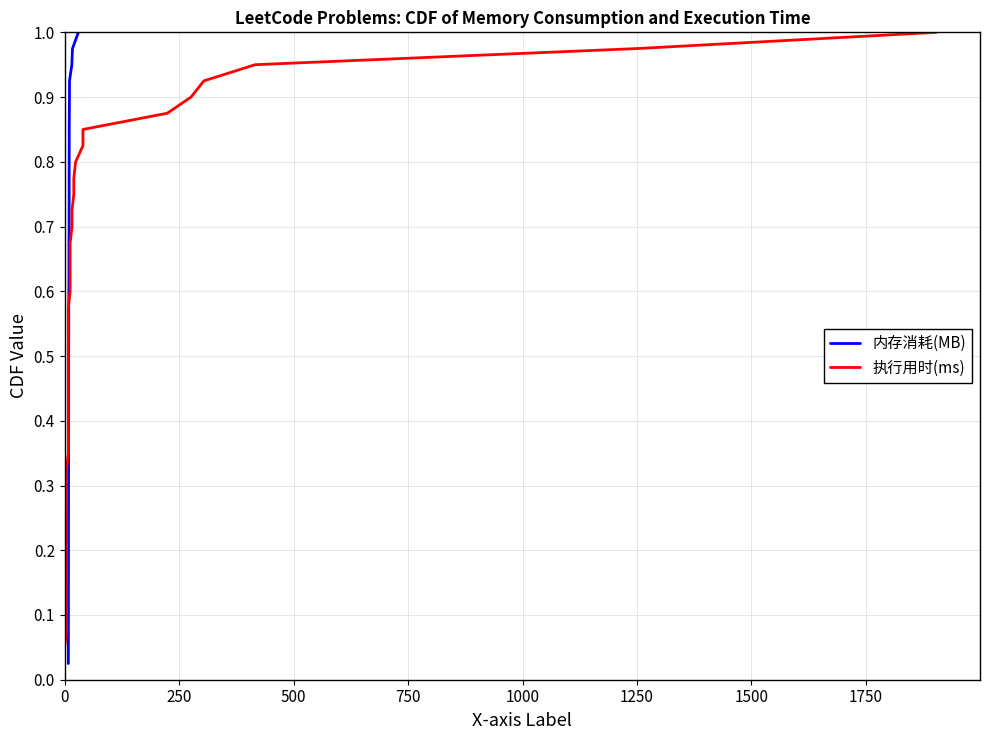

The value of 内存消耗(MB) at 35 is 1.6. True or false?

False